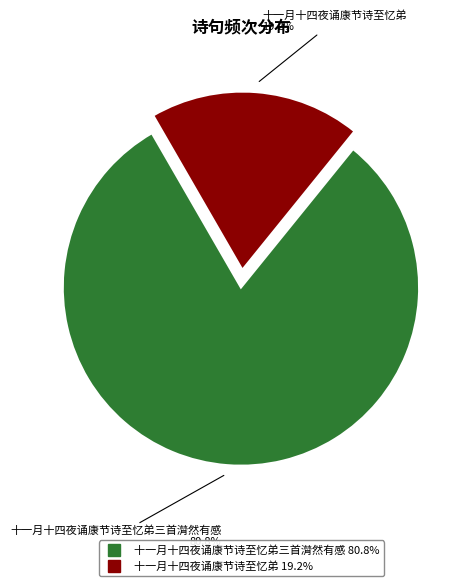

Does any single category account for the majority?

Yes